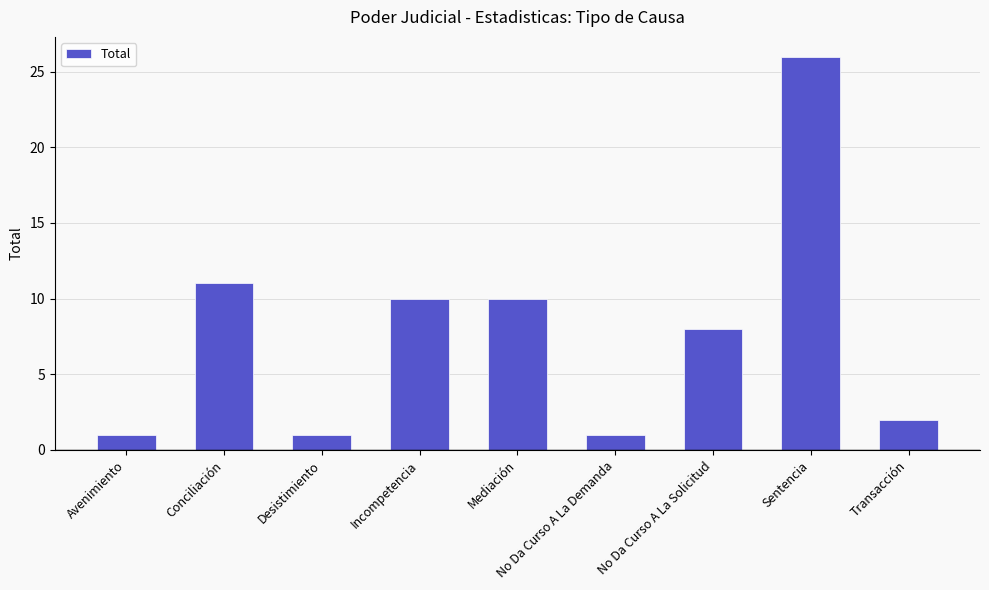

Between No Da Curso A La Demanda and Incompetencia, which is larger?

Incompetencia